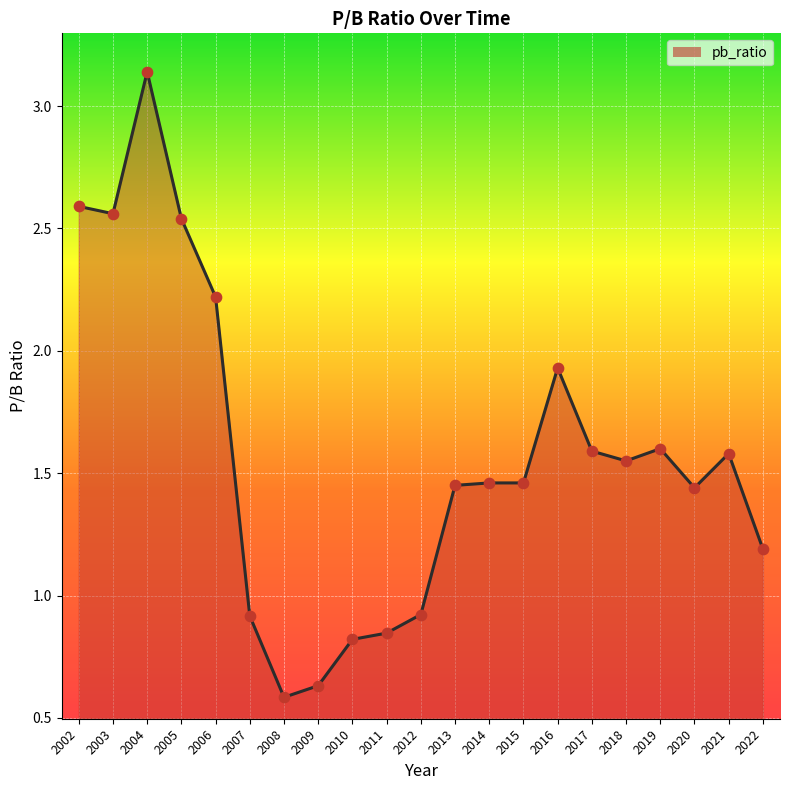

Between 2019 and 2006, which is larger?

2006